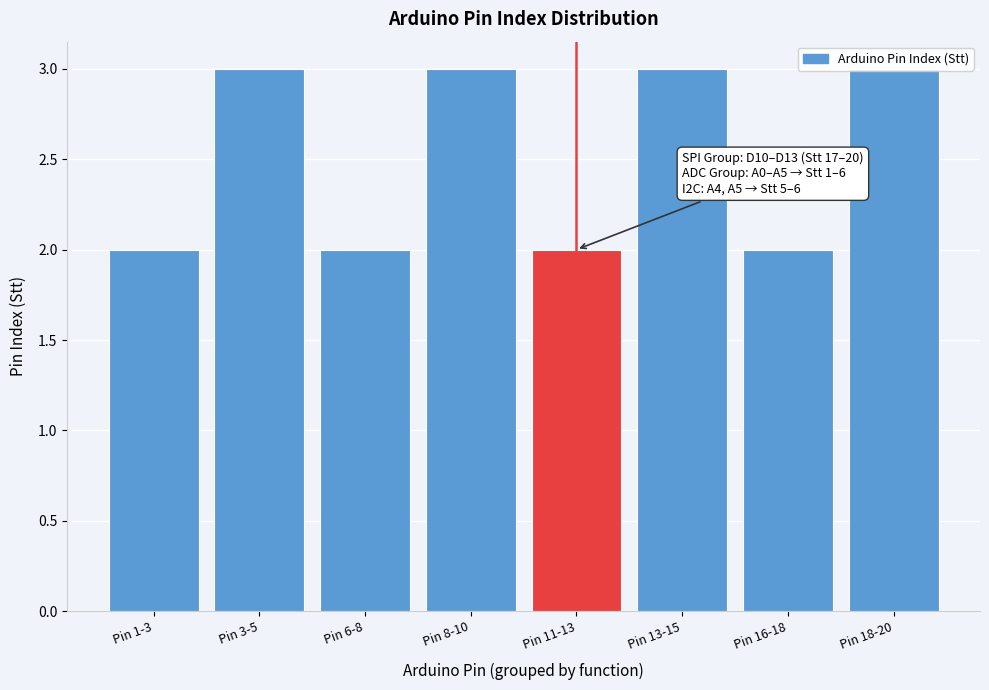

What is the sum of the values at Pin 1-3 and Pin 16-18?

4